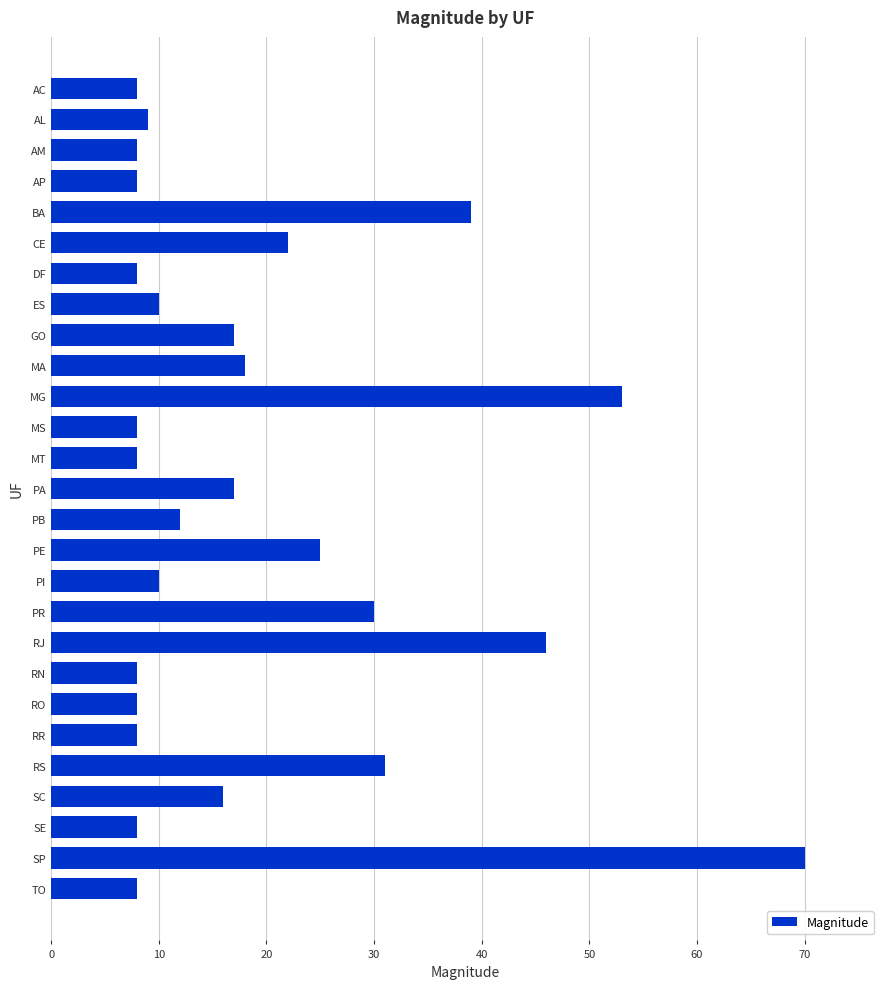

Count the number of data series in this chart.

1